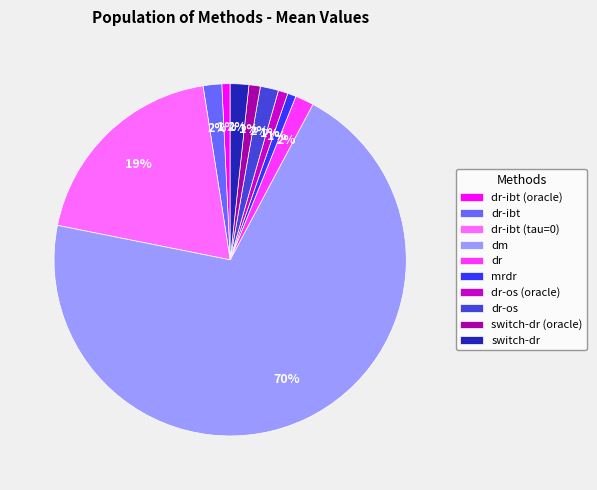

Is the sum of dm and dr-os greater than half?

Yes